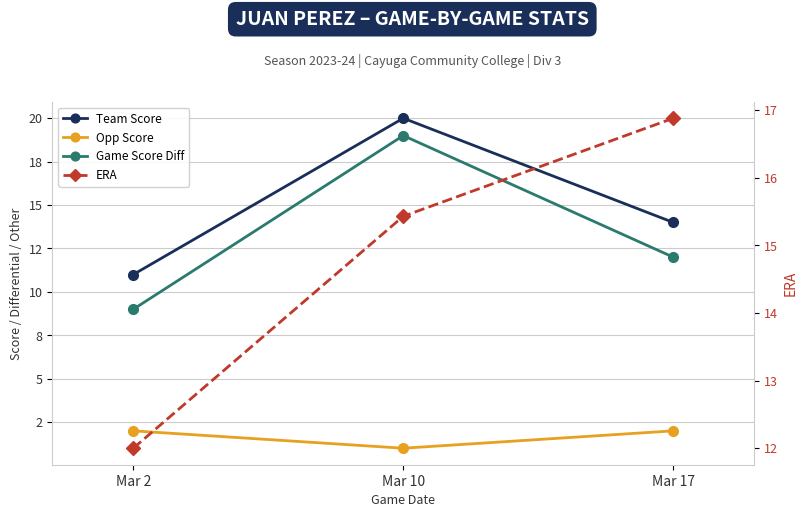

At which label does Game Score Diff first exceed 12?

Mar 10